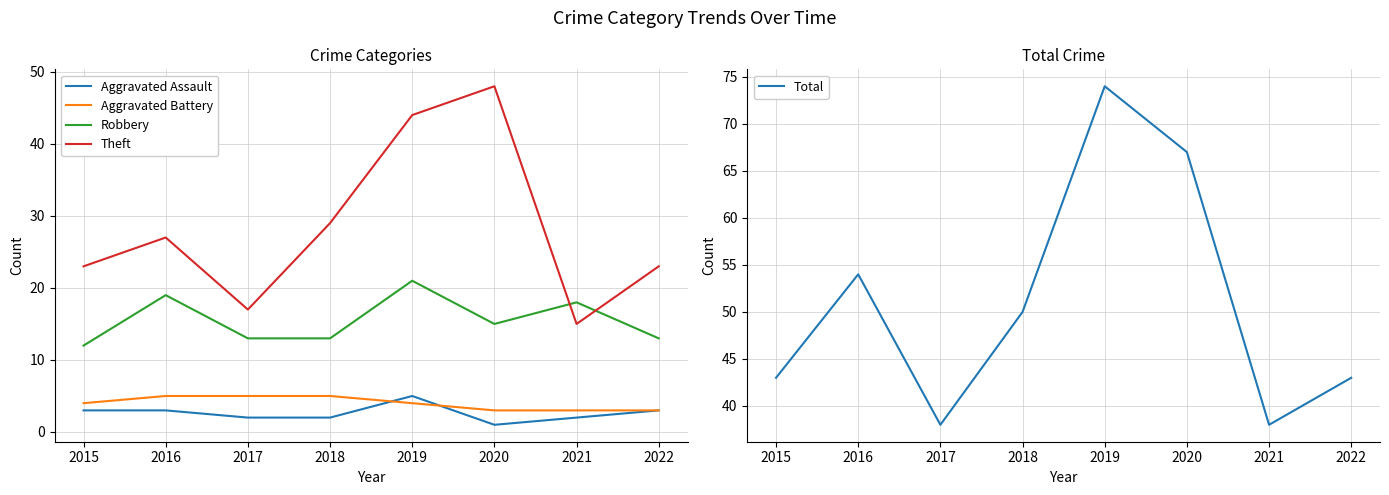

Which series has the largest total across all categories?

Total